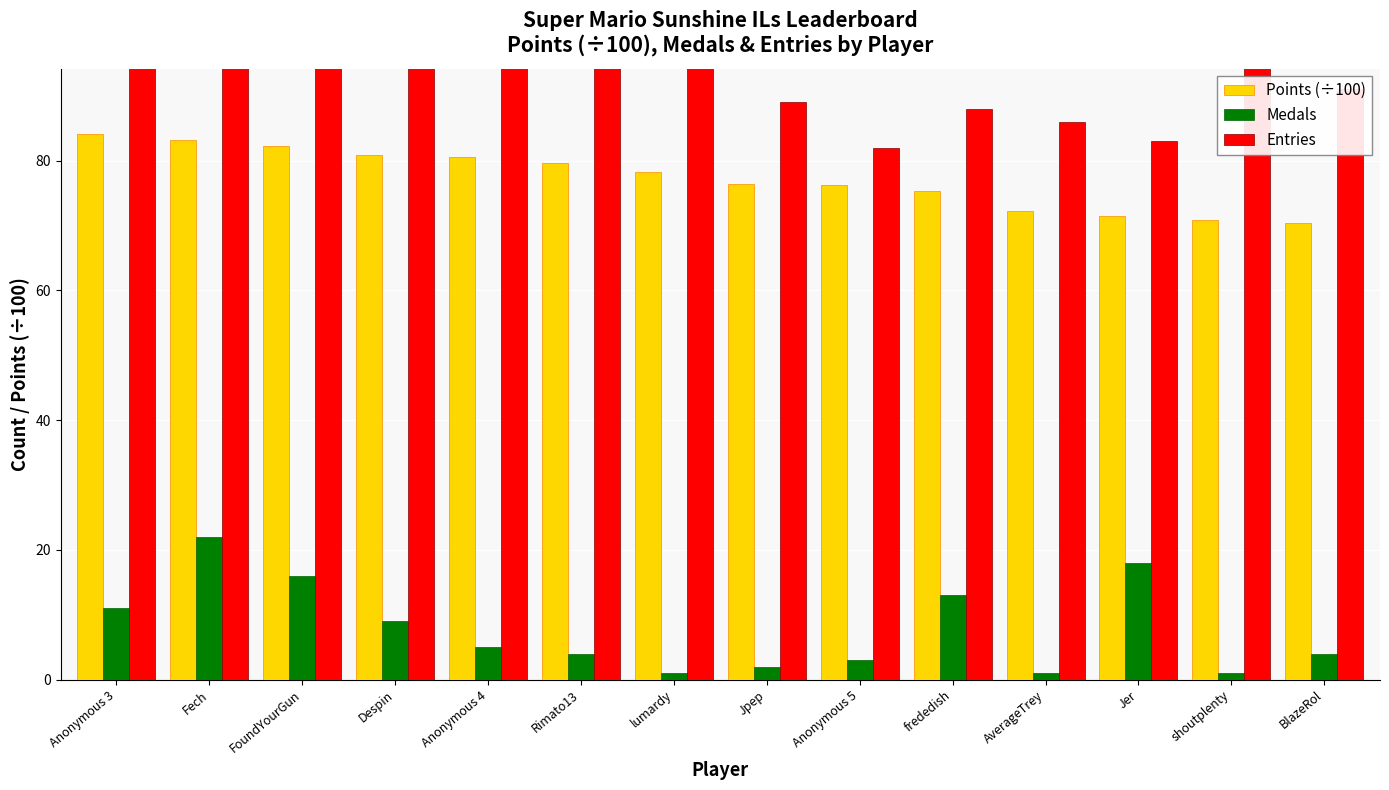

Which has a higher value, Despin or shoutplenty?

Despin